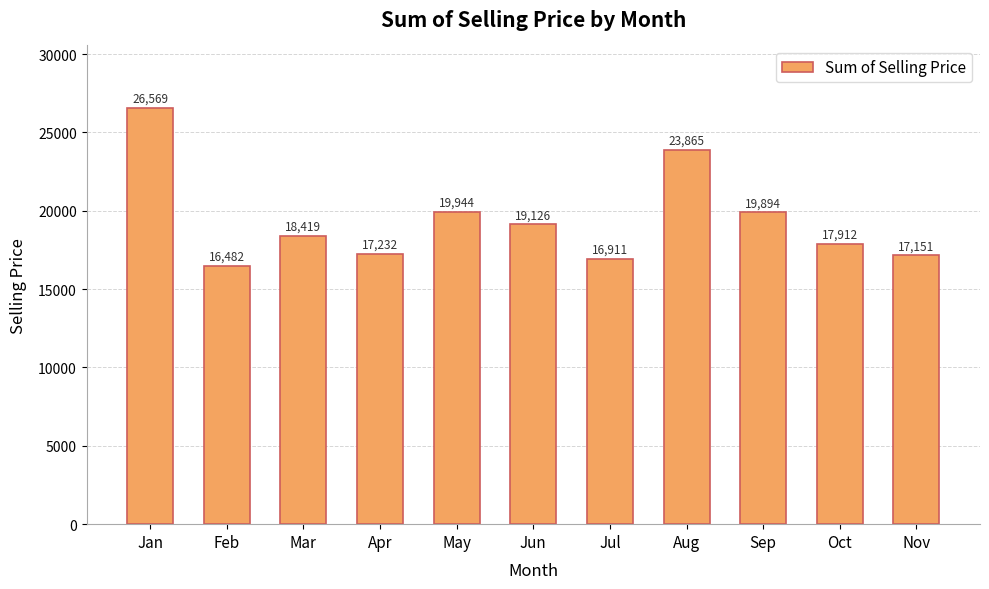

What is the change in value from Apr to Oct?

+680.6